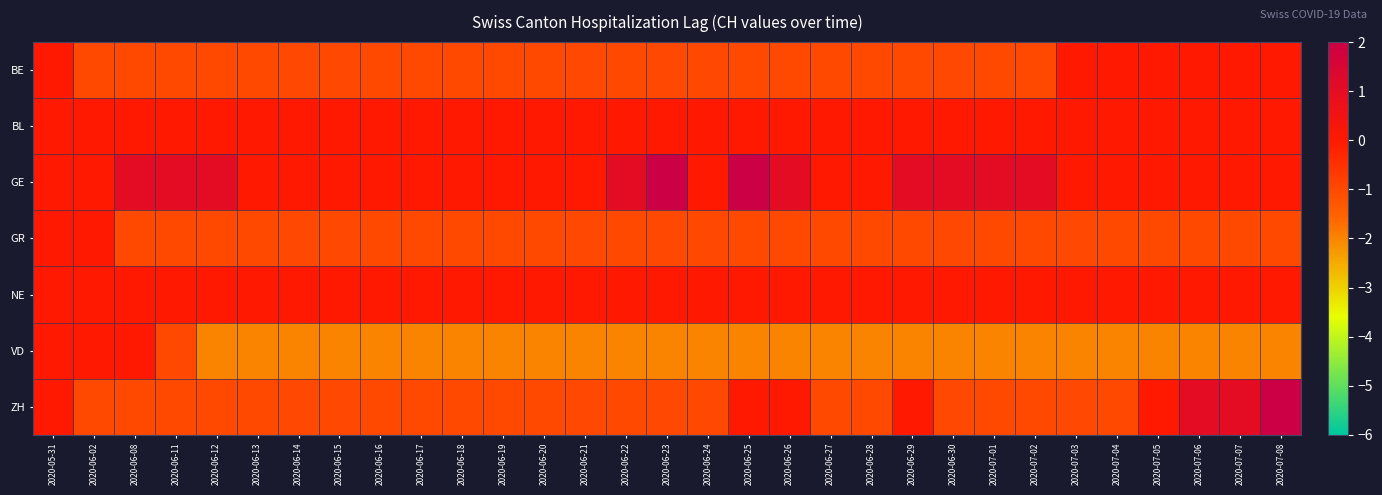

Reading right to left, list all the values displayed in this chart.

BE: 2020-07-08=0	2020-07-07=0	2020-07-06=0	2020-07-05=0	2020-07-04=0	2020-07-03=0	2020-07-02=-1	2020-07-01=-1	2020-06-30=-1	2020-06-29=-1	2020-06-28=-1	2020-06-27=-1	2020-06-26=-1	2020-06-25=-1	2020-06-24=-1	2020-06-23=-1	2020-06-22=-1	2020-06-21=-1	2020-06-20=-1	2020-06-19=-1	2020-06-18=-1	2020-06-17=-1	2020-06-16=-1	2020-06-15=-1	2020-06-14=-1	2020-06-13=-1	2020-06-12=-1	2020-06-11=-1	2020-06-08=-1	2020-06-02=-1	2020-05-31=0
BL: 2020-07-08=0	2020-07-07=0	2020-07-06=0	2020-07-05=0	2020-07-04=0	2020-07-03=0	2020-07-02=0	2020-07-01=0	2020-06-30=0	2020-06-29=0	2020-06-28=0	2020-06-27=0	2020-06-26=0	2020-06-25=0	2020-06-24=0	2020-06-23=0	2020-06-22=0	2020-06-21=0	2020-06-20=0	2020-06-19=0	2020-06-18=0	2020-06-17=0	2020-06-16=0	2020-06-15=0	2020-06-14=0	2020-06-13=0	2020-06-12=0	2020-06-11=0	2020-06-08=0	2020-06-02=0	2020-05-31=0
GE: 2020-07-08=0	2020-07-07=0	2020-07-06=0	2020-07-05=0	2020-07-04=0	2020-07-03=0	2020-07-02=1	2020-07-01=1	2020-06-30=1	2020-06-29=1	2020-06-28=0	2020-06-27=0	2020-06-26=1	2020-06-25=2	2020-06-24=0	2020-06-23=2	2020-06-22=1	2020-06-21=0	2020-06-20=0	2020-06-19=0	2020-06-18=0	2020-06-17=0	2020-06-16=0	2020-06-15=0	2020-06-14=0	2020-06-13=0	2020-06-12=1	2020-06-11=1	2020-06-08=1	2020-06-02=0	2020-05-31=0
GR: 2020-07-08=-1	2020-07-07=-1	2020-07-06=-1	2020-07-05=-1	2020-07-04=-1	2020-07-03=-1	2020-07-02=-1	2020-07-01=-1	2020-06-30=-1	2020-06-29=-1	2020-06-28=-1	2020-06-27=-1	2020-06-26=-1	2020-06-25=-1	2020-06-24=-1	2020-06-23=-1	2020-06-22=-1	2020-06-21=-1	2020-06-20=-1	2020-06-19=-1	2020-06-18=-1	2020-06-17=-1	2020-06-16=-1	2020-06-15=-1	2020-06-14=-1	2020-06-13=-1	2020-06-12=-1	2020-06-11=-1	2020-06-08=-1	2020-06-02=0	2020-05-31=0
NE: 2020-07-08=0	2020-07-07=0	2020-07-06=0	2020-07-05=0	2020-07-04=0	2020-07-03=0	2020-07-02=0	2020-07-01=0	2020-06-30=0	2020-06-29=0	2020-06-28=0	2020-06-27=0	2020-06-26=0	2020-06-25=0	2020-06-24=0	2020-06-23=0	2020-06-22=0	2020-06-21=0	2020-06-20=0	2020-06-19=0	2020-06-18=0	2020-06-17=0	2020-06-16=0	2020-06-15=0	2020-06-14=0	2020-06-13=0	2020-06-12=0	2020-06-11=0	2020-06-08=0	2020-06-02=0	2020-05-31=0
VD: 2020-07-08=-2	2020-07-07=-2	2020-07-06=-2	2020-07-05=-2	2020-07-04=-2	2020-07-03=-2	2020-07-02=-2	2020-07-01=-2	2020-06-30=-2	2020-06-29=-2	2020-06-28=-2	2020-06-27=-2	2020-06-26=-2	2020-06-25=-2	2020-06-24=-2	2020-06-23=-2	2020-06-22=-2	2020-06-21=-2	2020-06-20=-2	2020-06-19=-2	2020-06-18=-2	2020-06-17=-2	2020-06-16=-2	2020-06-15=-2	2020-06-14=-2	2020-06-13=-2	2020-06-12=-2	2020-06-11=-1	2020-06-08=0	2020-06-02=0	2020-05-31=0
ZH: 2020-07-08=2	2020-07-07=1	2020-07-06=1	2020-07-05=0	2020-07-04=-1	2020-07-03=-1	2020-07-02=-1	2020-07-01=-1	2020-06-30=-1	2020-06-29=0	2020-06-28=-1	2020-06-27=-1	2020-06-26=0	2020-06-25=0	2020-06-24=-1	2020-06-23=-1	2020-06-22=-1	2020-06-21=-1	2020-06-20=-1	2020-06-19=-1	2020-06-18=-1	2020-06-17=-1	2020-06-16=-1	2020-06-15=-1	2020-06-14=-1	2020-06-13=-1	2020-06-12=-1	2020-06-11=-1	2020-06-08=-1	2020-06-02=-1	2020-05-31=0